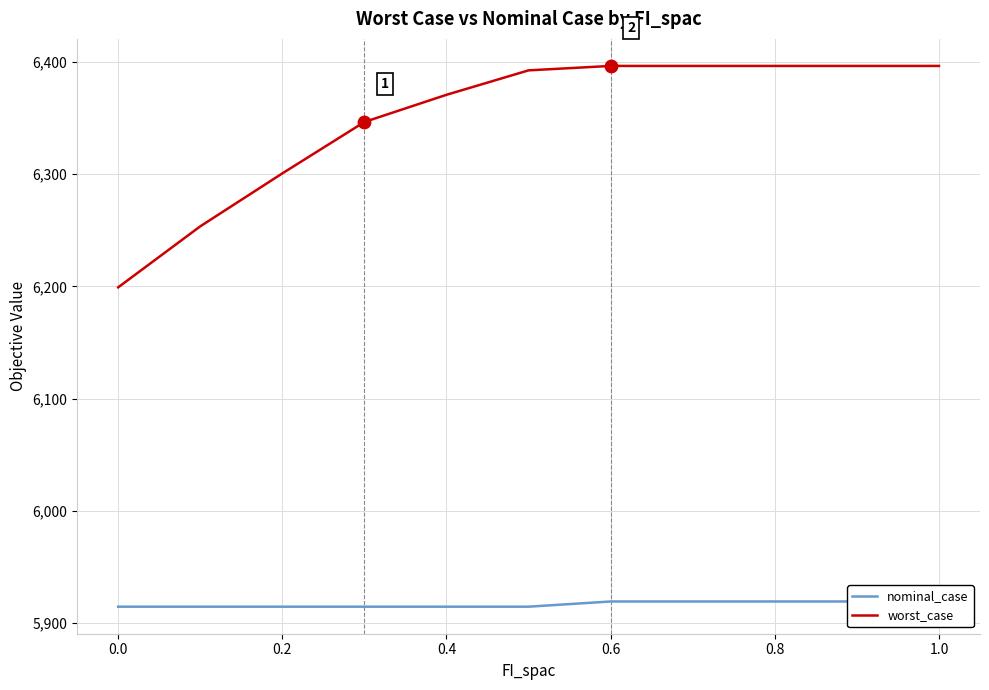

The value of worst_case at 0.2 is 6300.7. True or false?

True